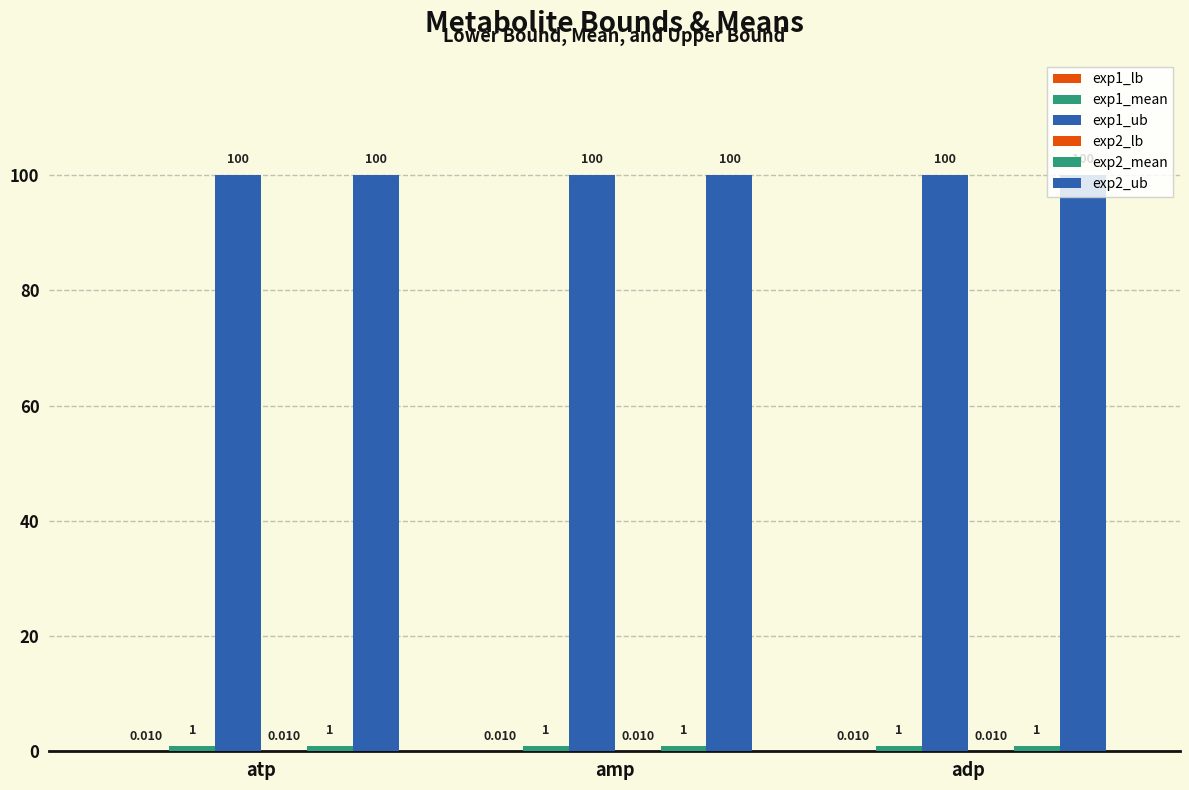

What is the label of the 1st bar from the left?

atp